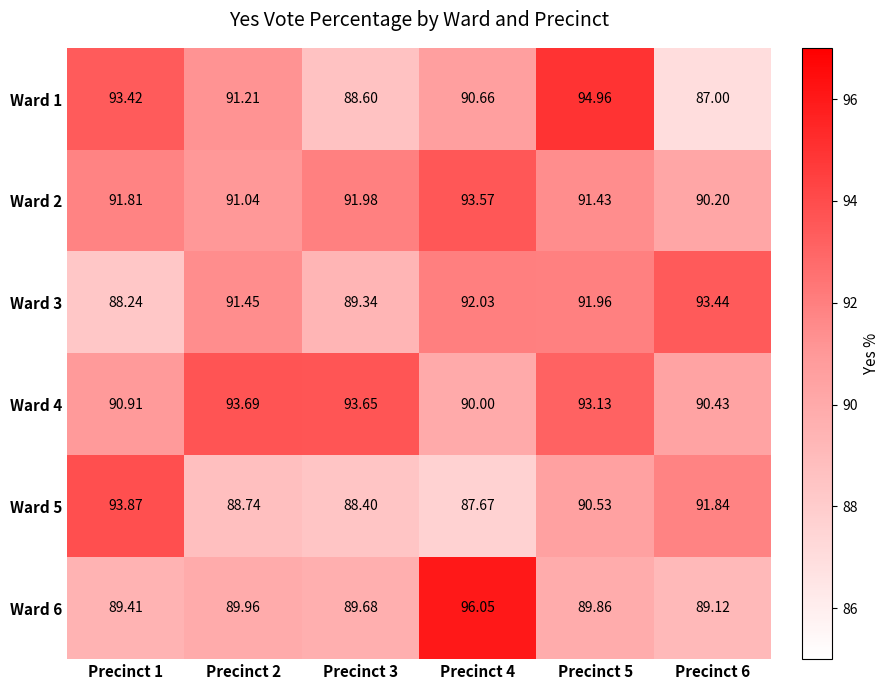

How many values in the Ward 4 series are below 93?

3